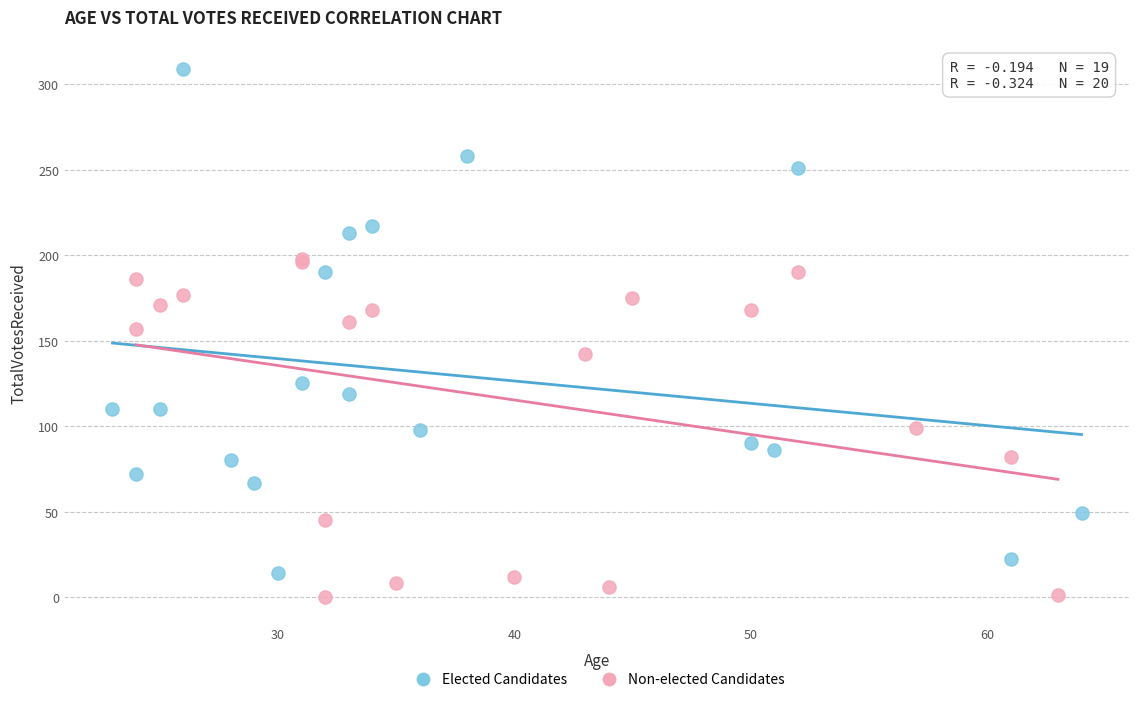

Which series has the widest spread of Y values?

Elected Candidates